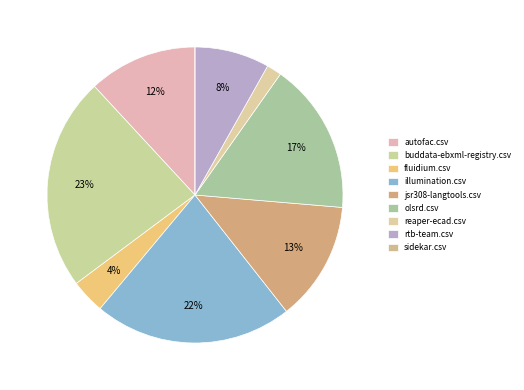

Which slice is the smallest?

sidekar.csv